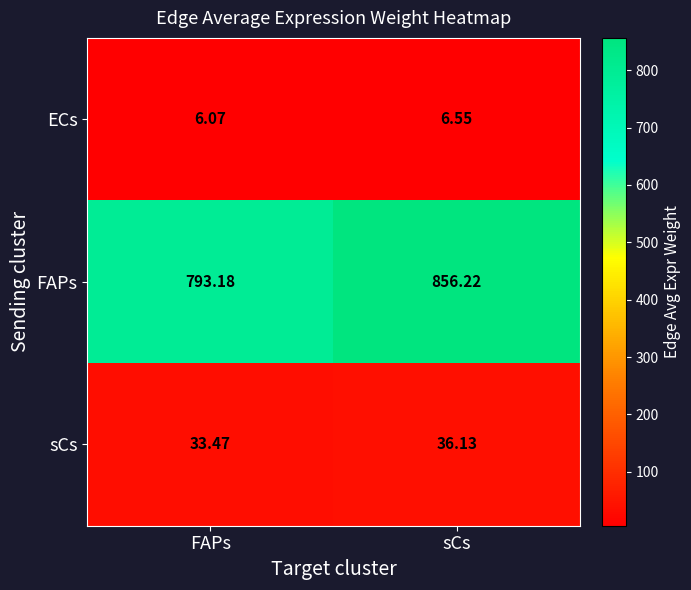

At which category is the sum across all series the highest?

sCs